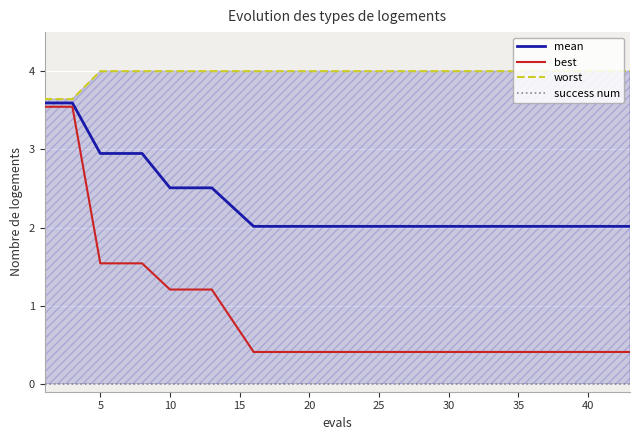

True or false: mean has more than 2 points higher than both neighbors.

False